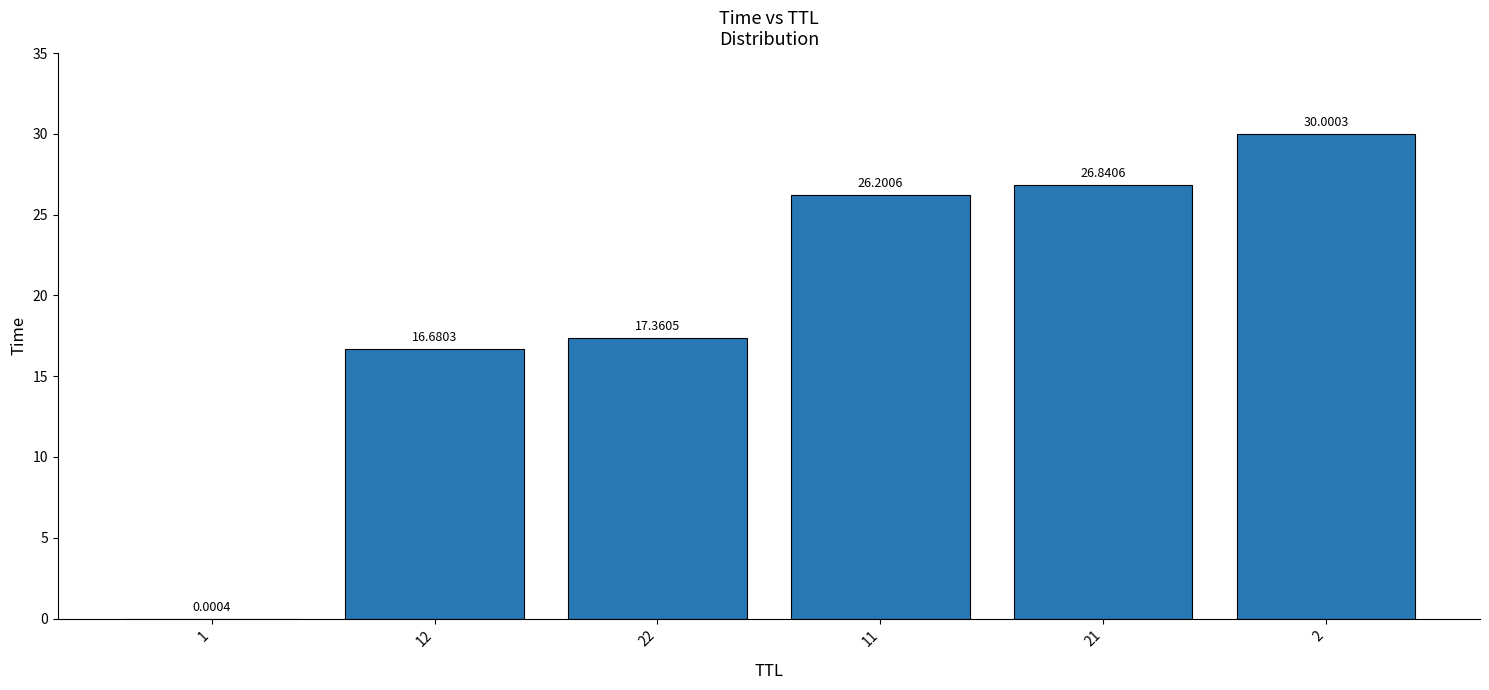

Is it true that the value at 2 is 30.0?

True